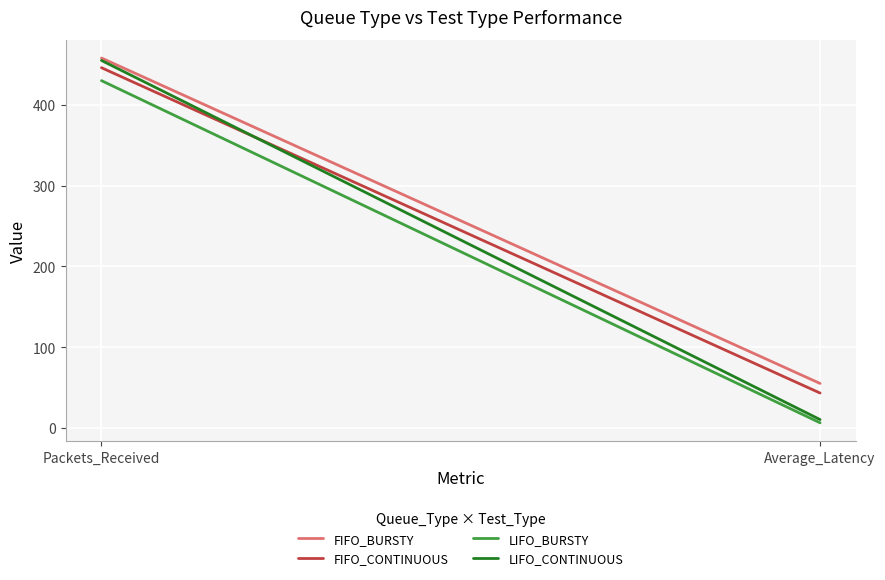

What is the approximate value of FIFO_CONTINUOUS at Packets_Received?

446.0